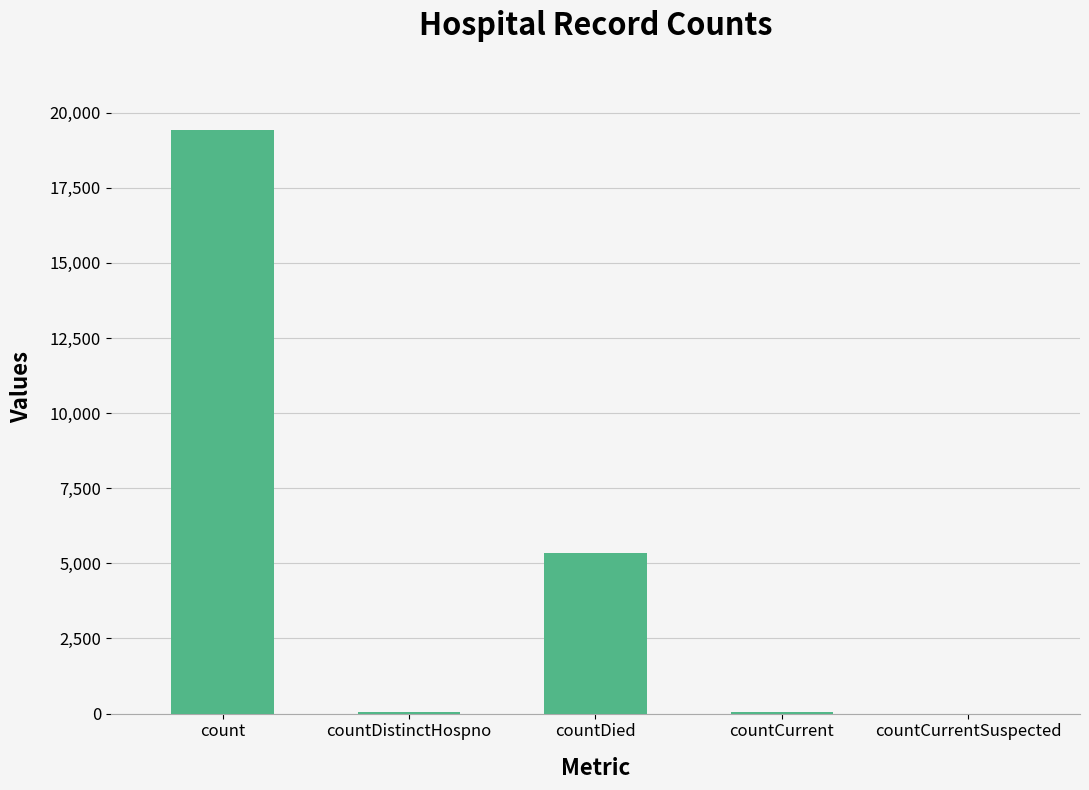

What is the sum of the values at countDied and count?

24777